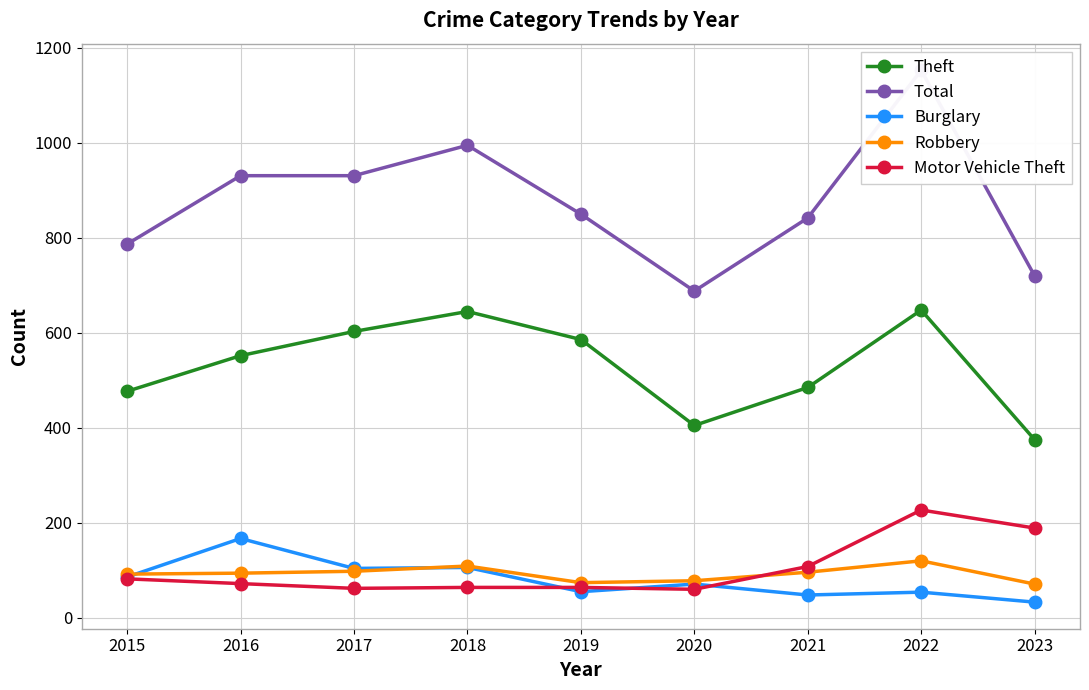

Between 2018 and 2022, which series saw the biggest shift?

Motor Vehicle Theft